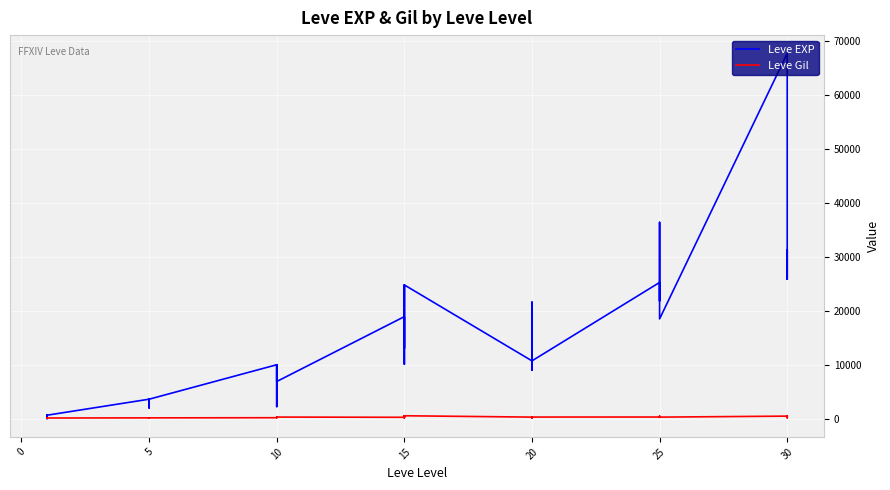

How many categories are shown in the chart?

40